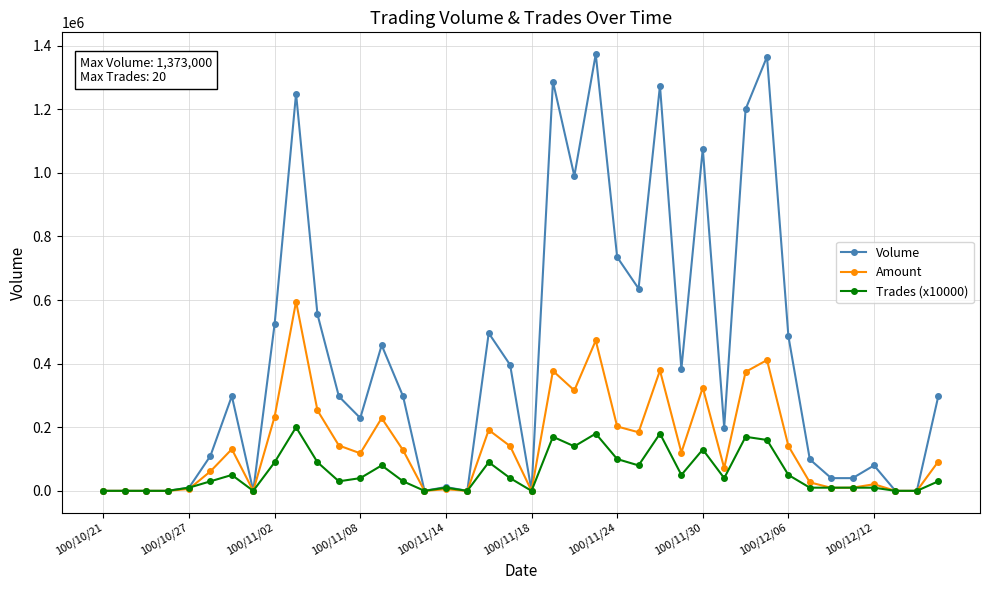

What is the maximum value shown in the chart?

1373000